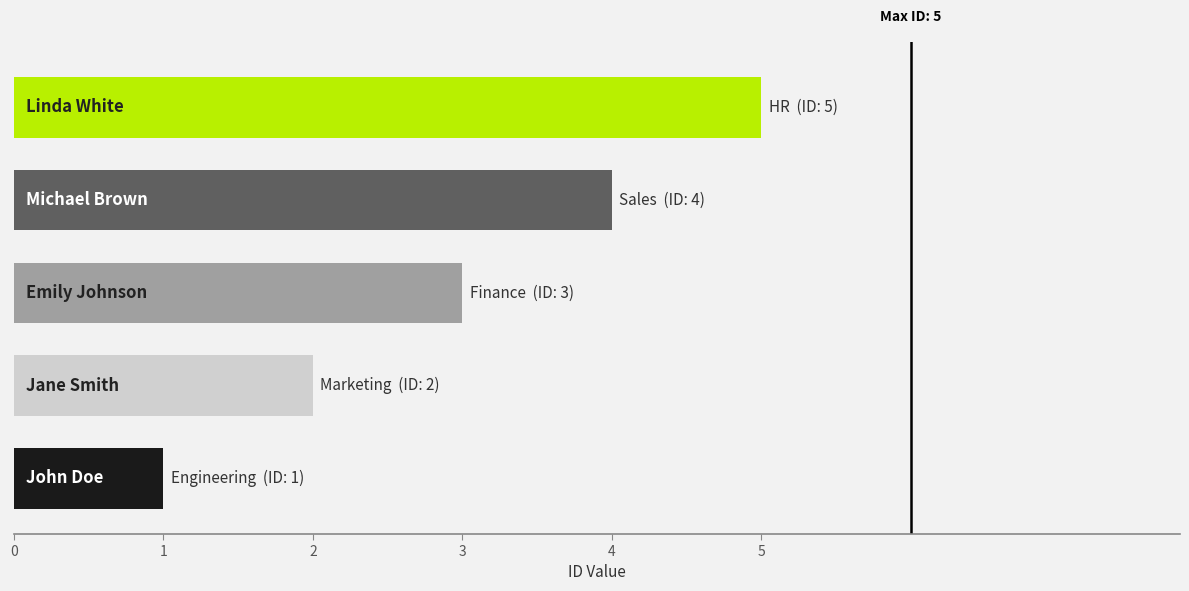

What is the maximum value shown in the chart?

5